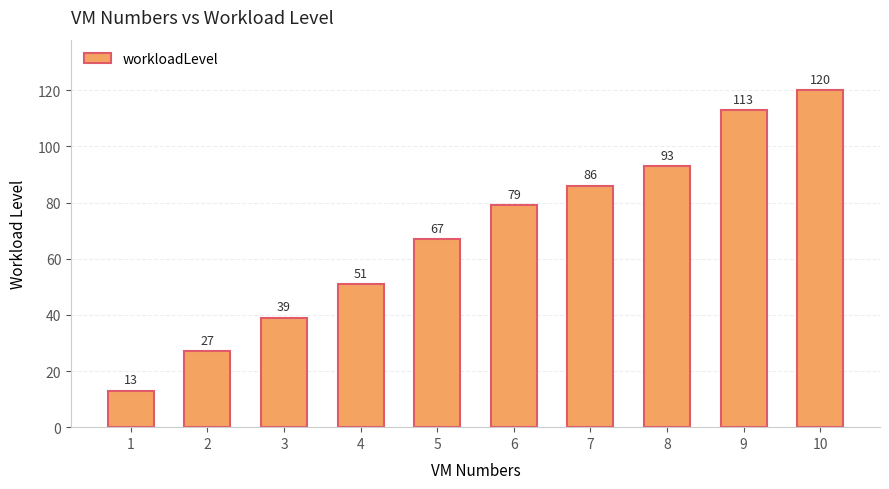

What is the sum of the values at 8 and 1?

106